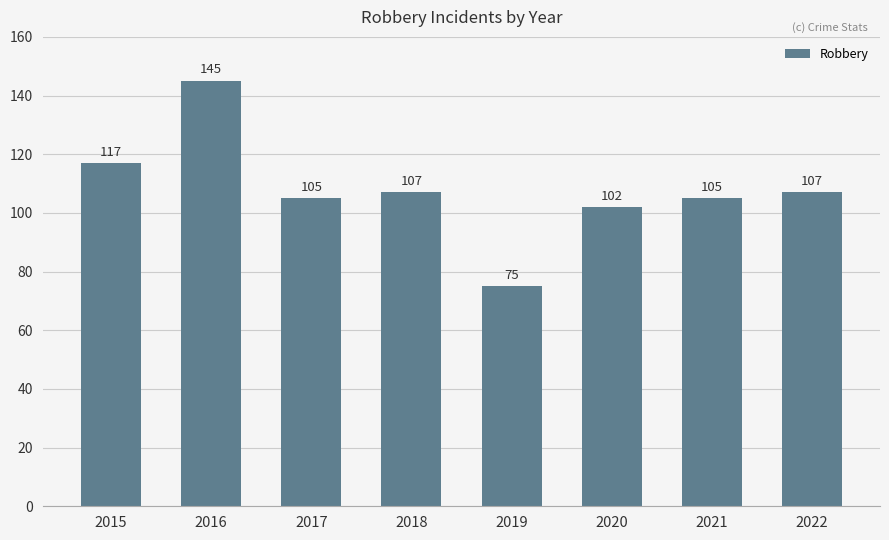

The chart shows a value of 102 at 2020. True or false?

True